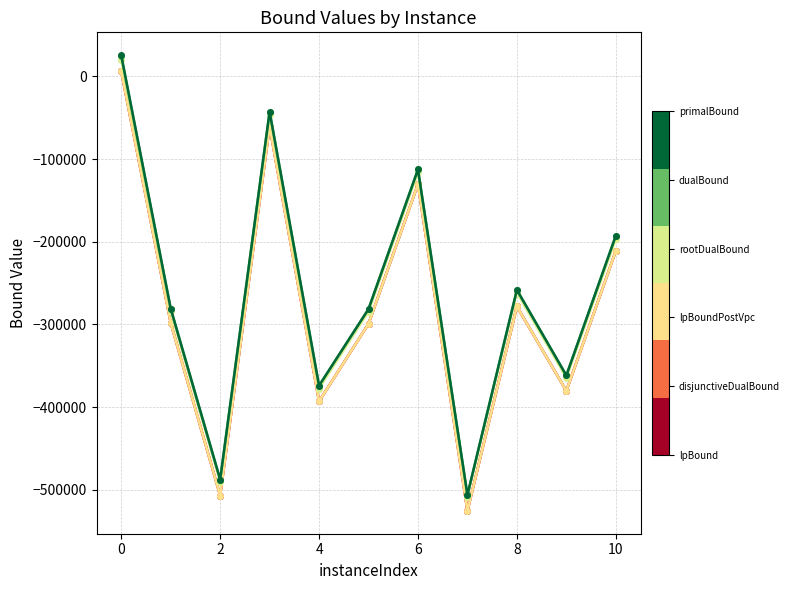

Reading left to right, extract all data points from this chart.

lpBound: 6108.7	-298210.7	-507082.2	-60887.3	-393130.4	-299312.7	-130367.2	-525672.8	-278350.5	-380504.5	-211252.2
disjunctiveDualBound: 6108.7	-298210.7	-507082.2	-60887.3	-393130.4	-299312.7	-130367.2	-525672.8	-278350.5	-380504.5	-211252.2
lpBoundPostVpc: 6108.7	-298210.7	-507082.2	-60887.3	-393130.4	-299312.7	-130367.2	-525672.8	-278350.5	-380504.5	-211252.2
rootDualBound: 20207.9	-284208.5	-490324.4	-46810.4	-377600.8	-284532.2	-116129.1	-508411.5	-261629.5	-364716.4	-196994.3
dualBound: 24145.8	-280899.0	-487711.7	-42753.5	-374126.0	-281445.8	-112637.8	-506267.4	-258331.4	-361754.5	-192801.9
primalBound: 25687.9	-280877.7	-487672.3	-42749.7	-374088.8	-281418.6	-112627.9	-506218.1	-258308.6	-361740.4	-192783.8